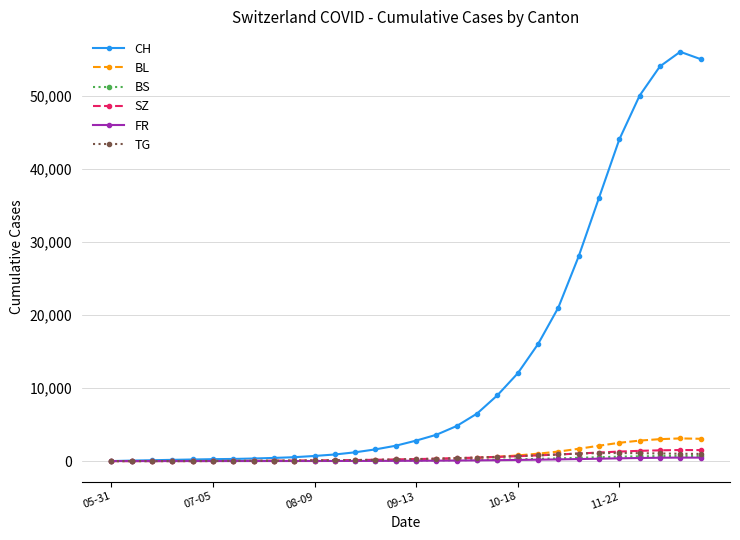

What is the sum of all TG values?

12606